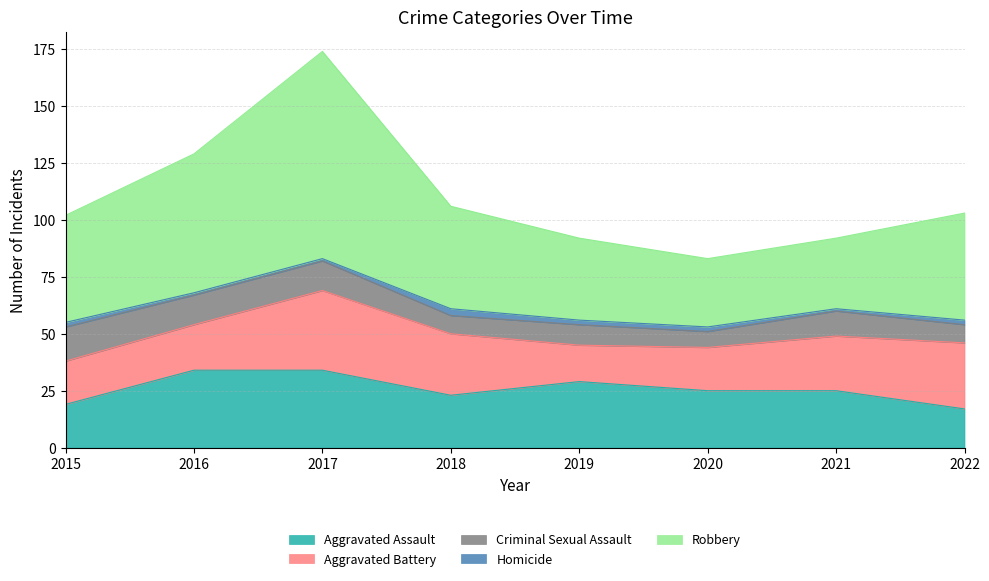

What is the lowest value of the Aggravated Assault series?

17